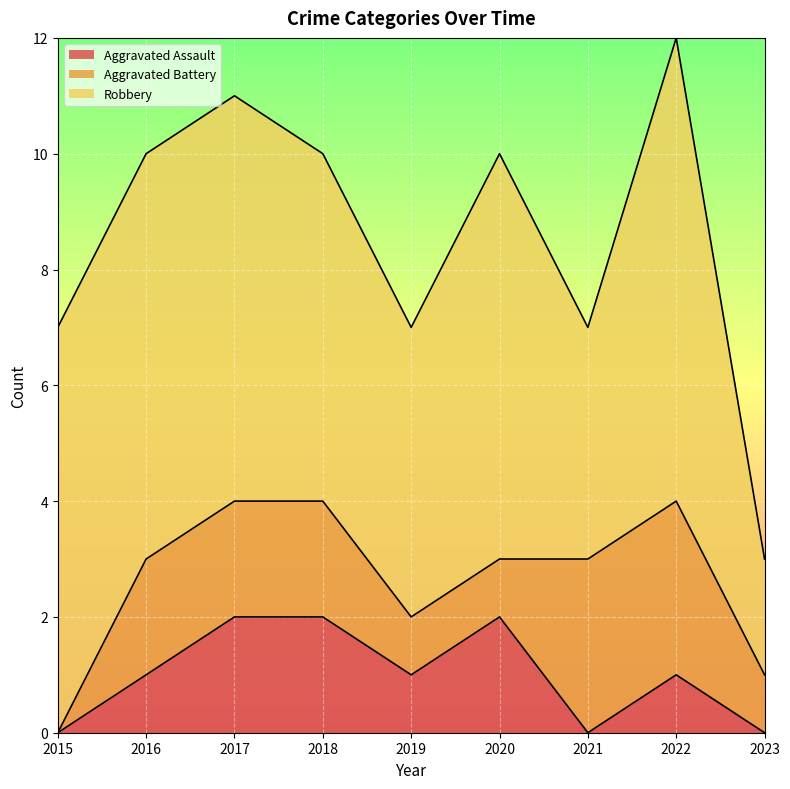

True or false: Robbery and Aggravated Assault cross at least once.

False